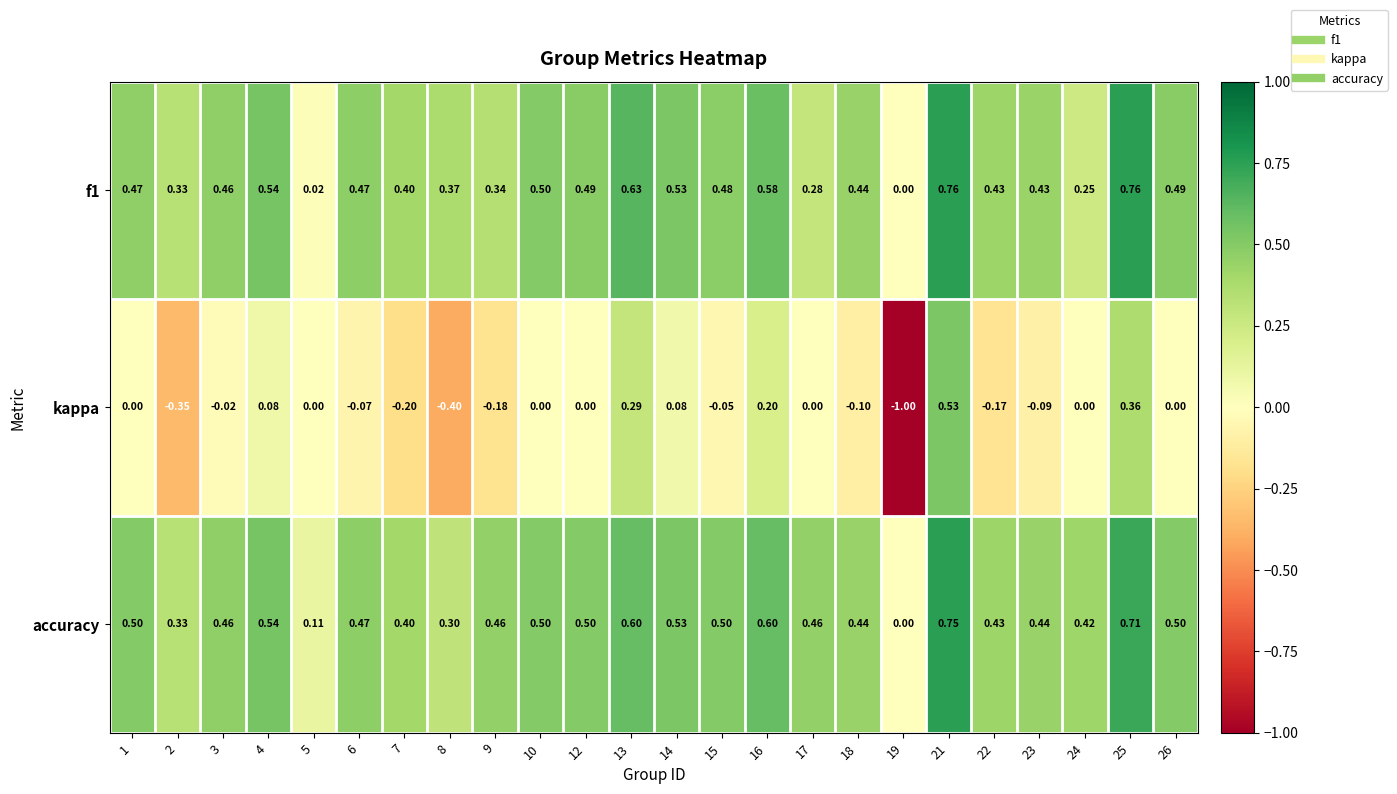

Is the value of f1 at 17 greater than the value of kappa at 6?

Yes